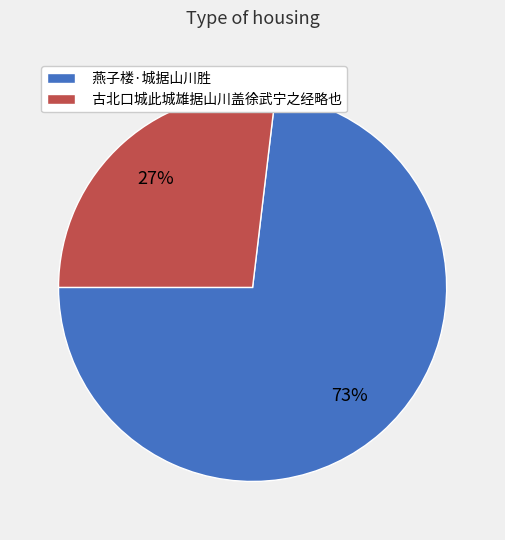

Between 古北口城此城雄据山川盖徐武宁之经略也 and 燕子楼·城据山川胜, which is larger?

燕子楼·城据山川胜